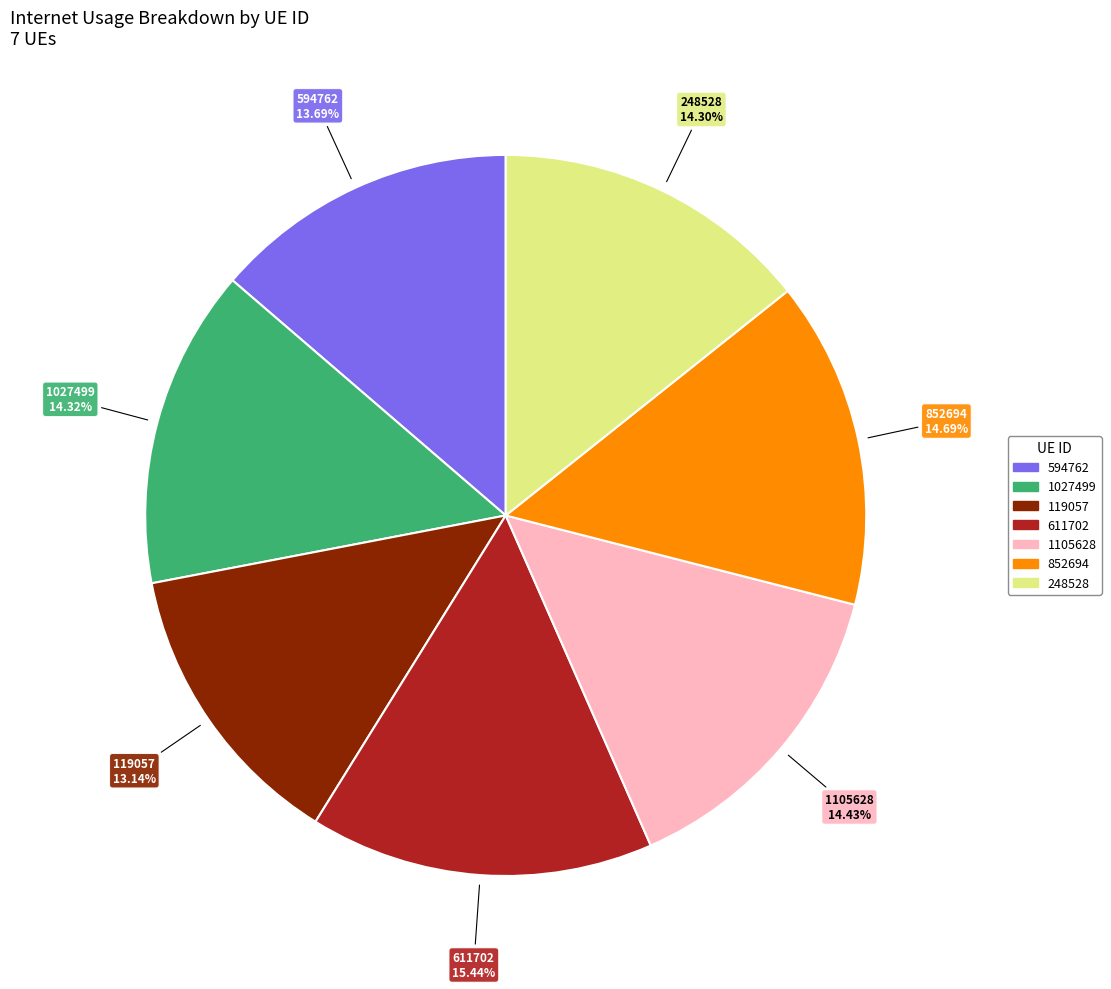

Is there a majority slice in this chart?

No